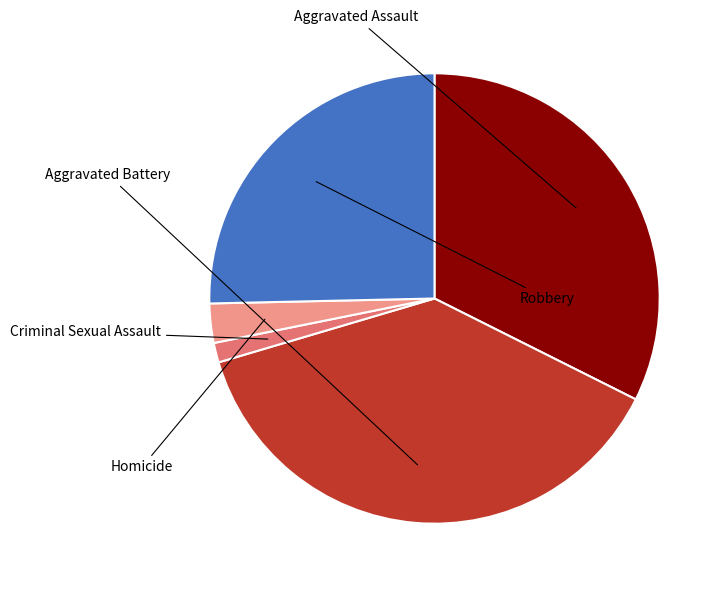

How much of the chart is everything except Homicide?

97.2%